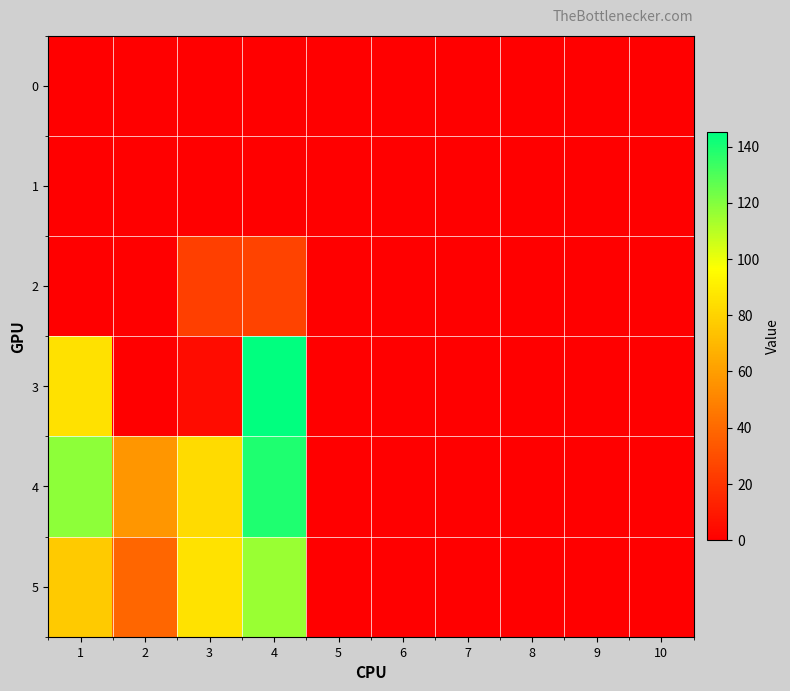

Rank the series by their maximum value, from lowest to highest.

0, 1, 2, 5, 4, 3